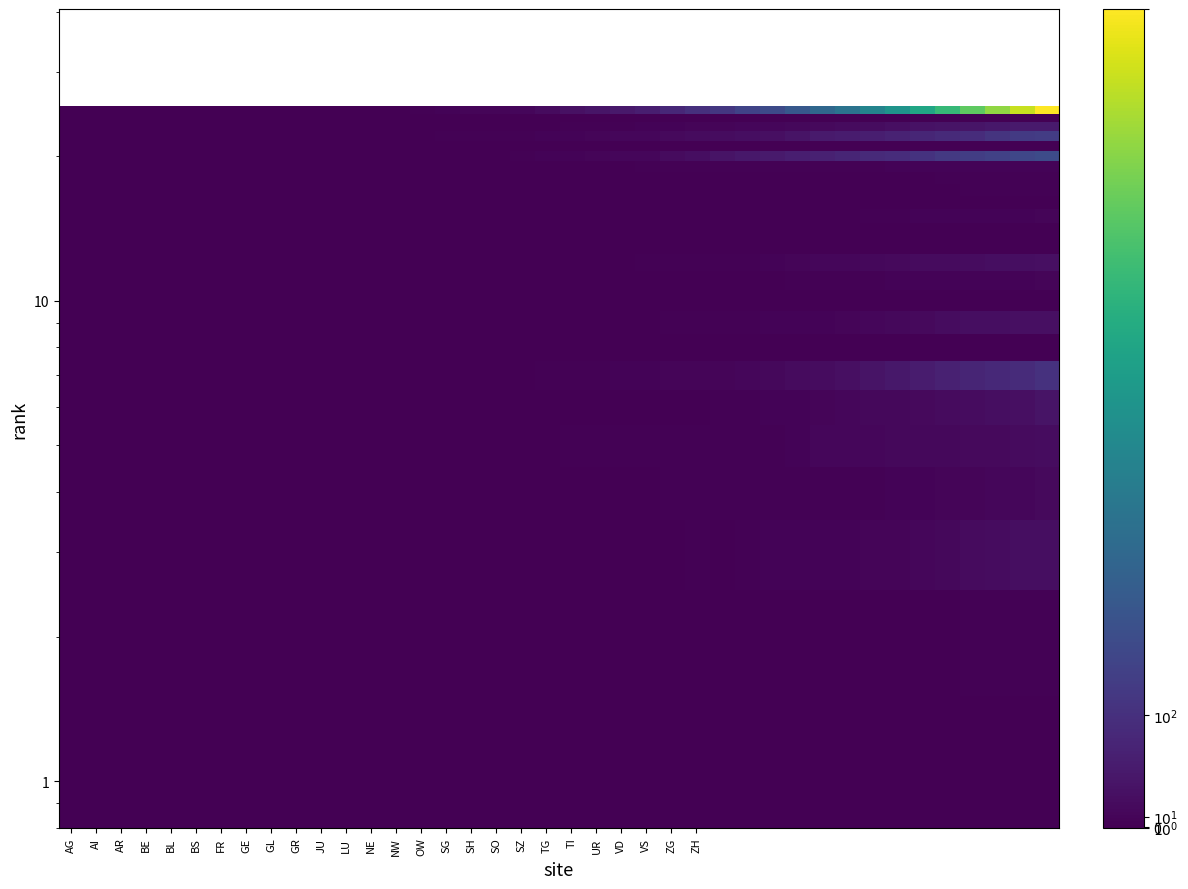

Count the number of categories in the chart.

40